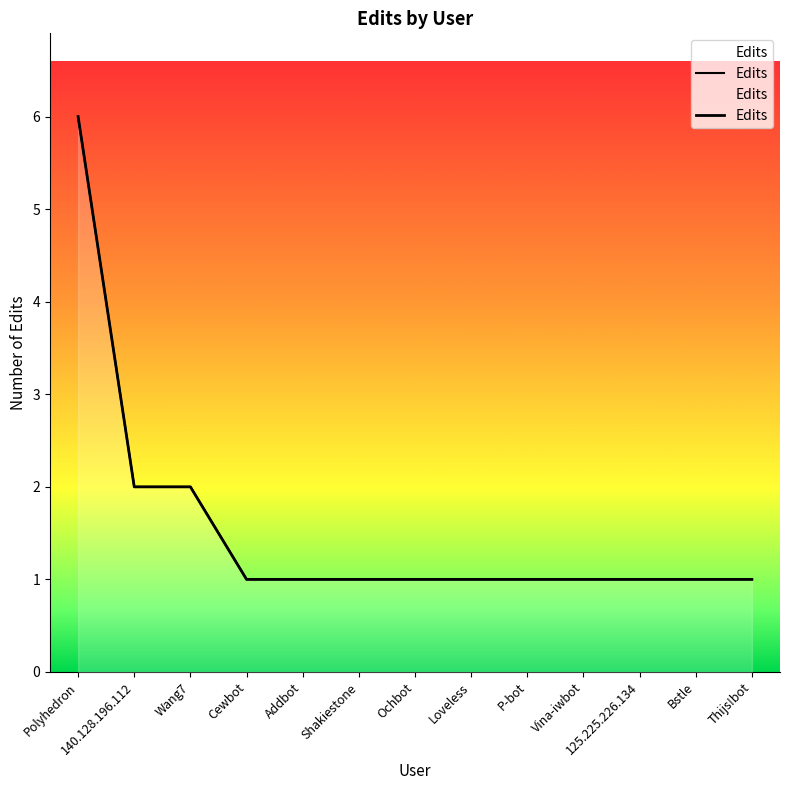

Count the number of data series in this chart.

1